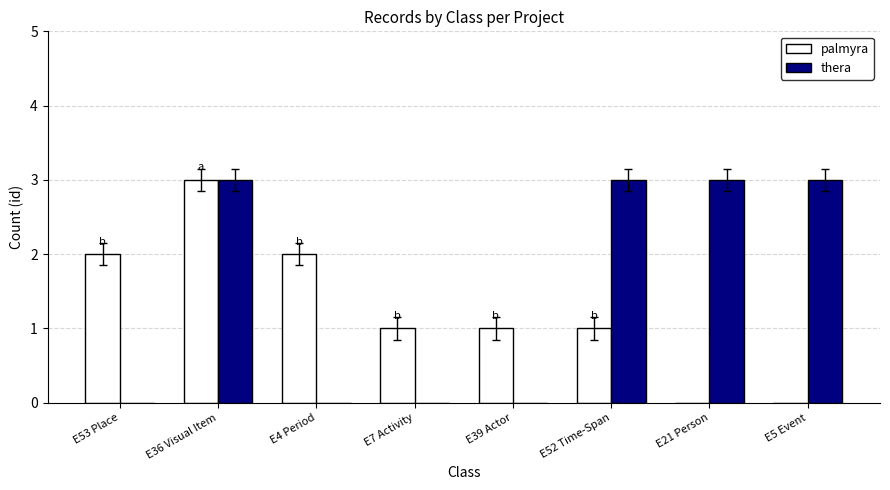

Is the value of palmyra at E4 Period greater than the value of thera at E4 Period?

Yes